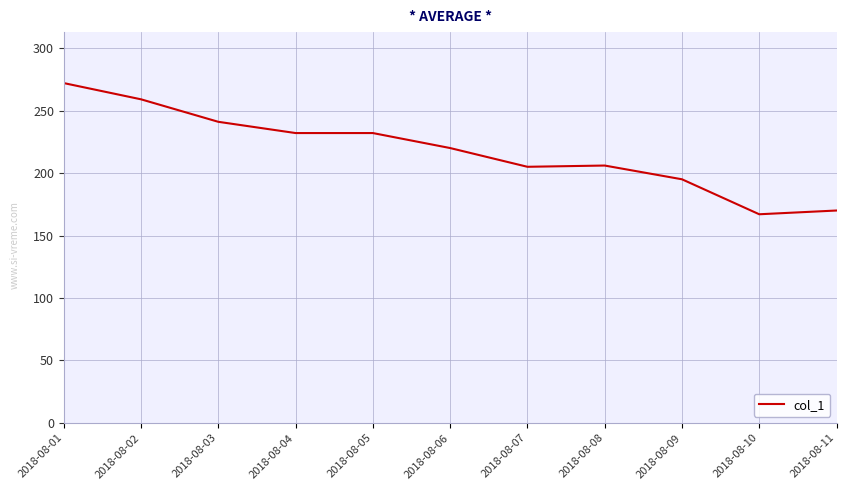

Where is the data nearest to the value 219?

2018-08-06